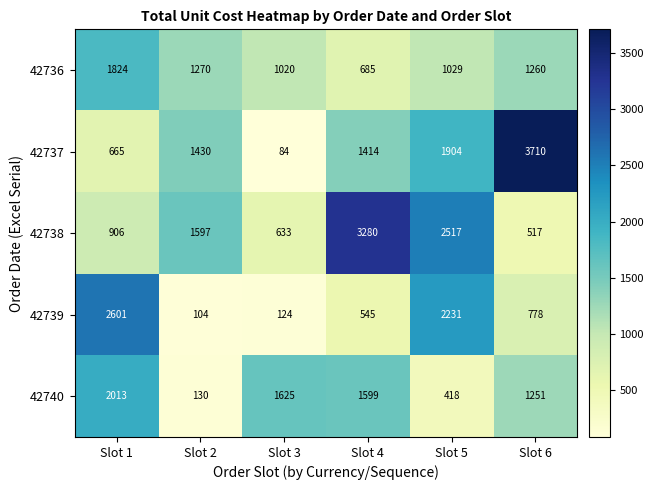

At which label does 42738 reach its peak?

Slot 4